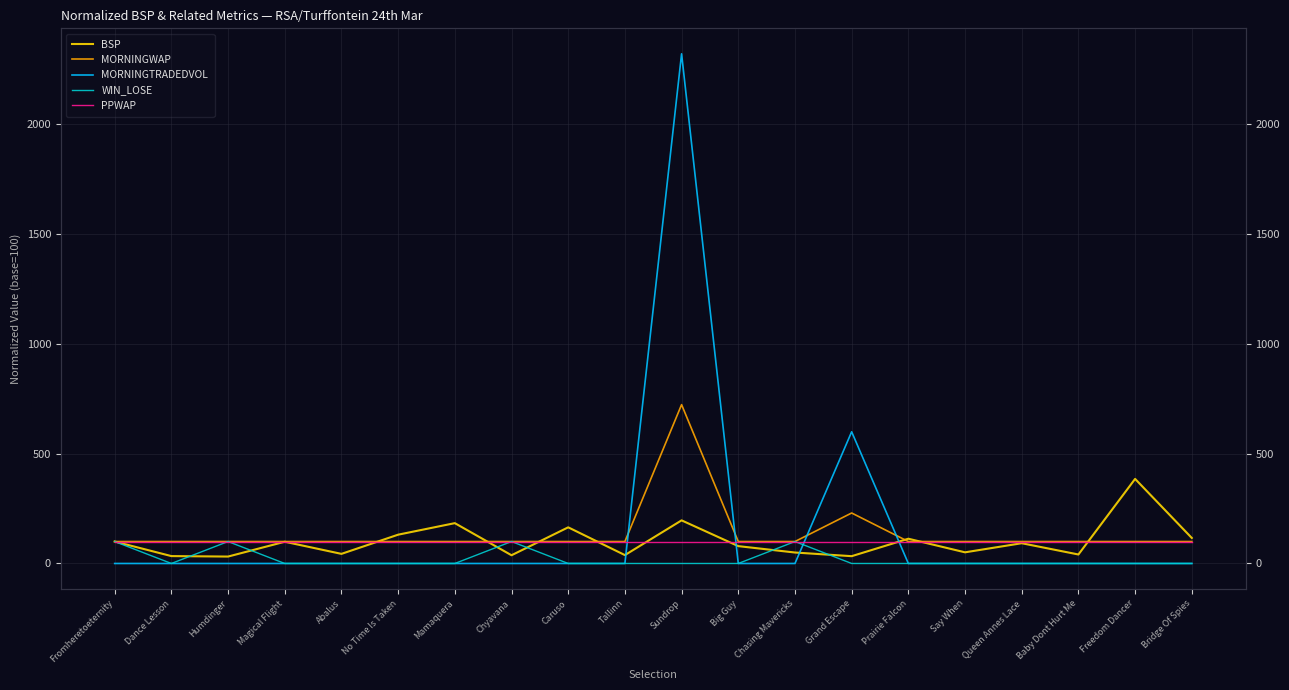

At which category does BSP reach its first local peak?

Magical Flight